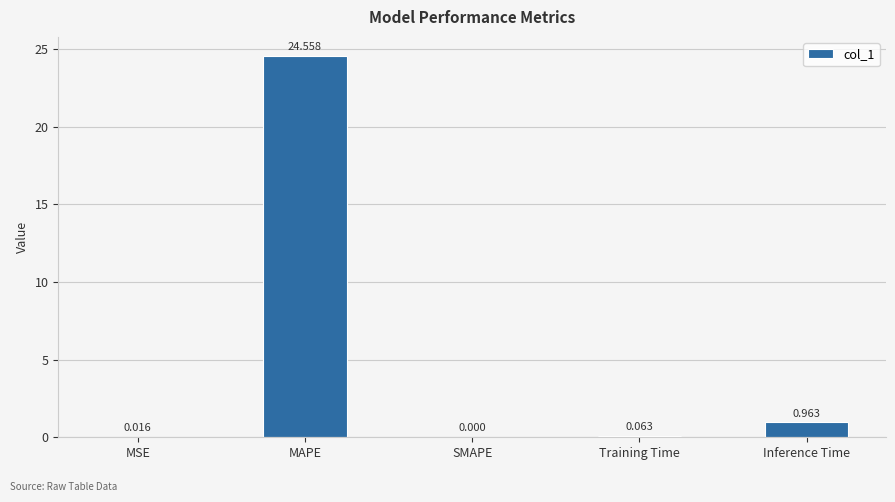

Between MSE and Training Time, which is larger?

Training Time